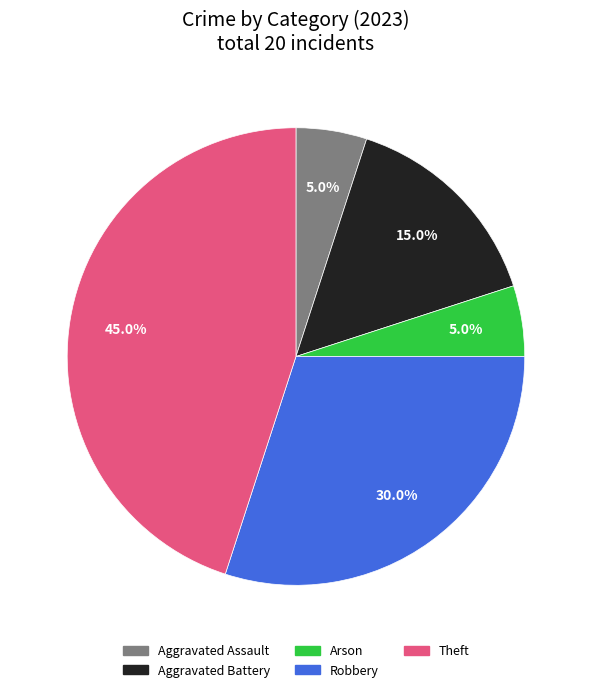

Is it true that Arson is 16% of the pie?

False